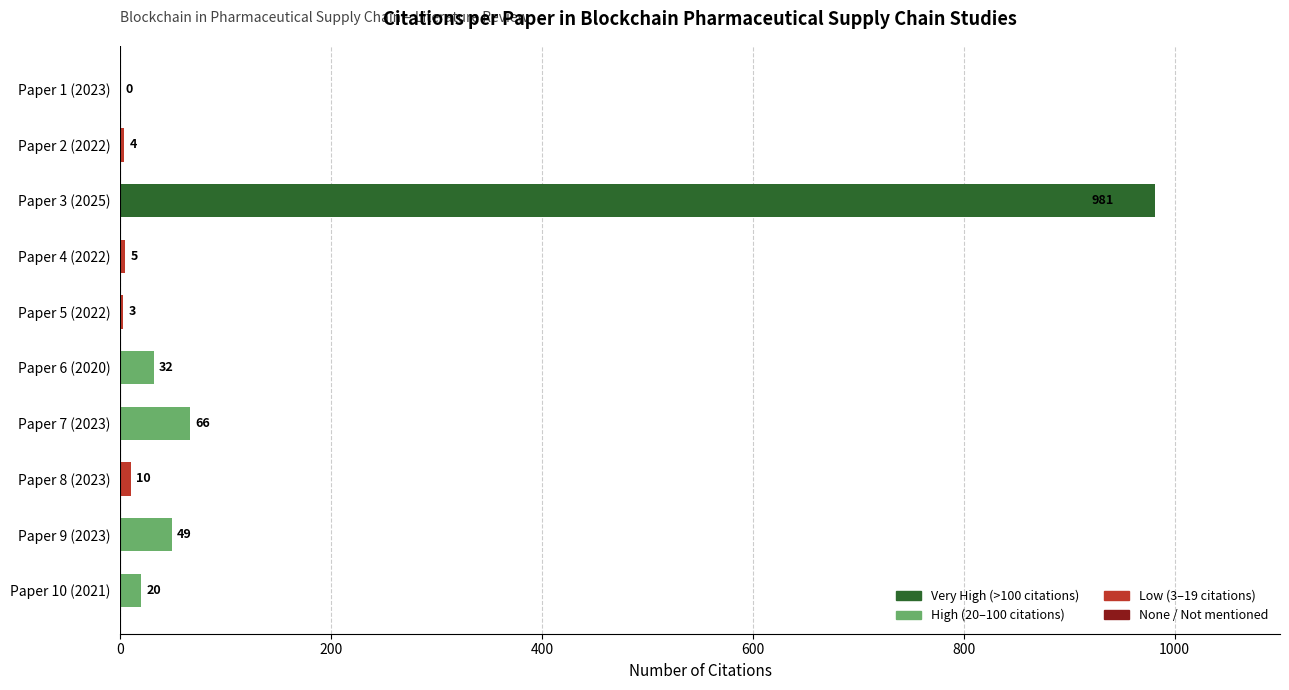

Count the number of categories in the chart.

10